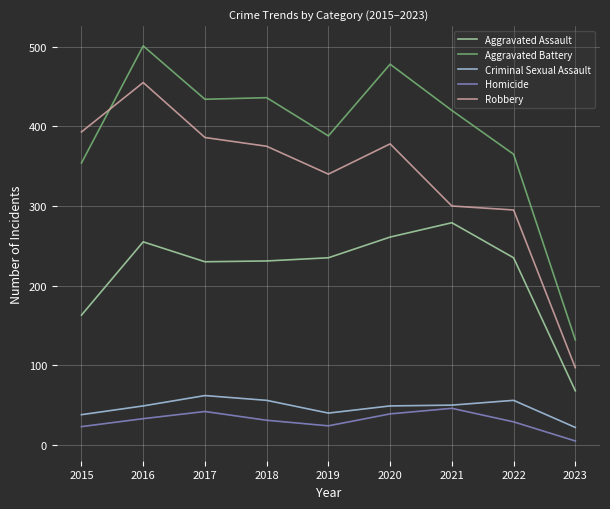

What is the total value across all series at 2020?

1205